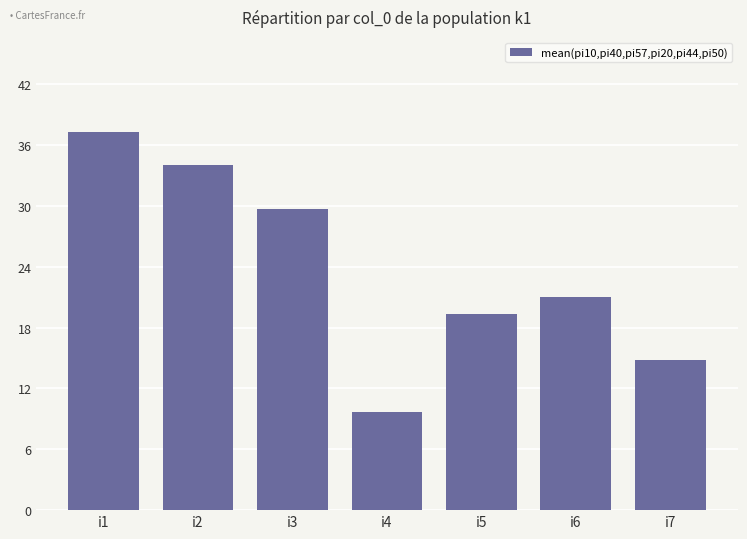

The value at i6 is 21.0. True or false?

True